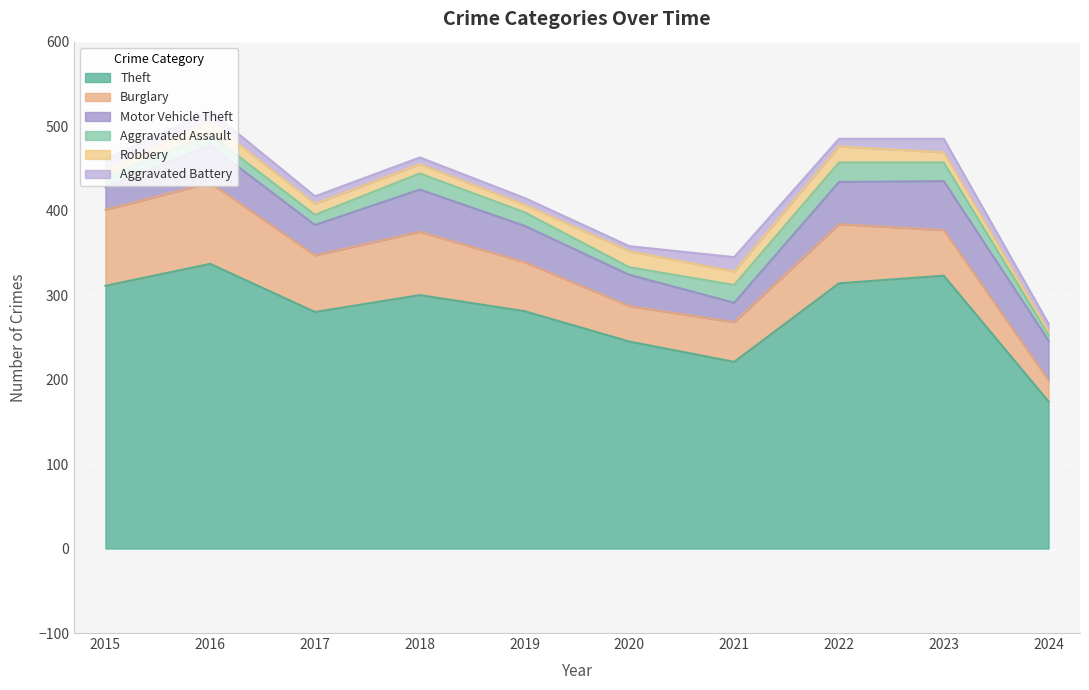

At which label does Theft first exceed 300?

2015